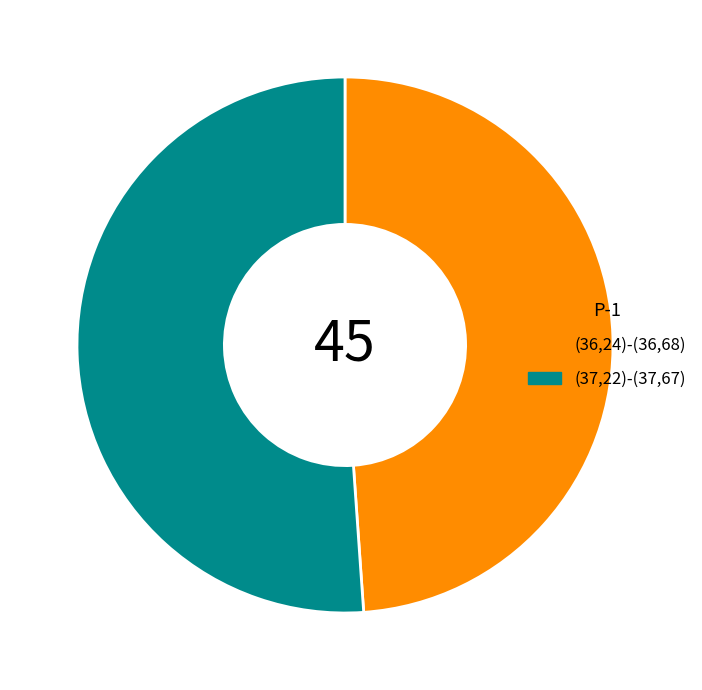

Between (36,24)-(36,68) and (37,22)-(37,67), which is larger?

(37,22)-(37,67)